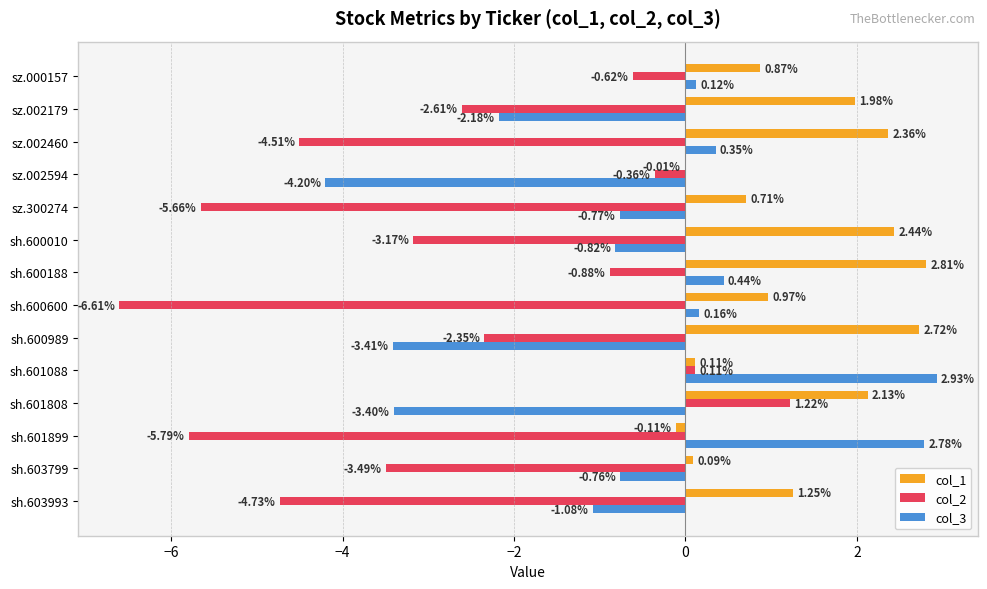

What is the sum of all col_1 values?

18.3